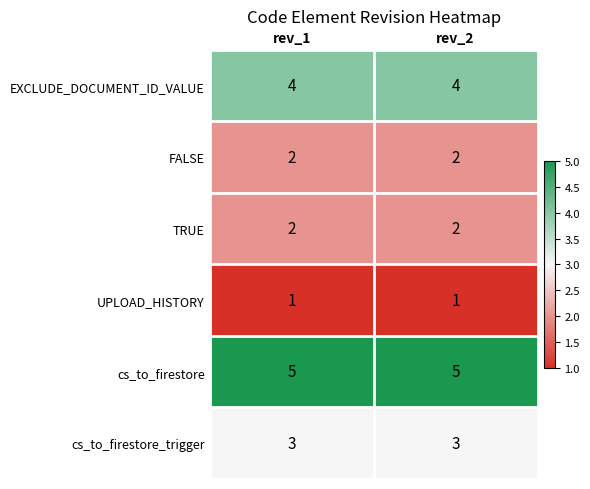

What is the highest value of the cs_to_firestore series?

5